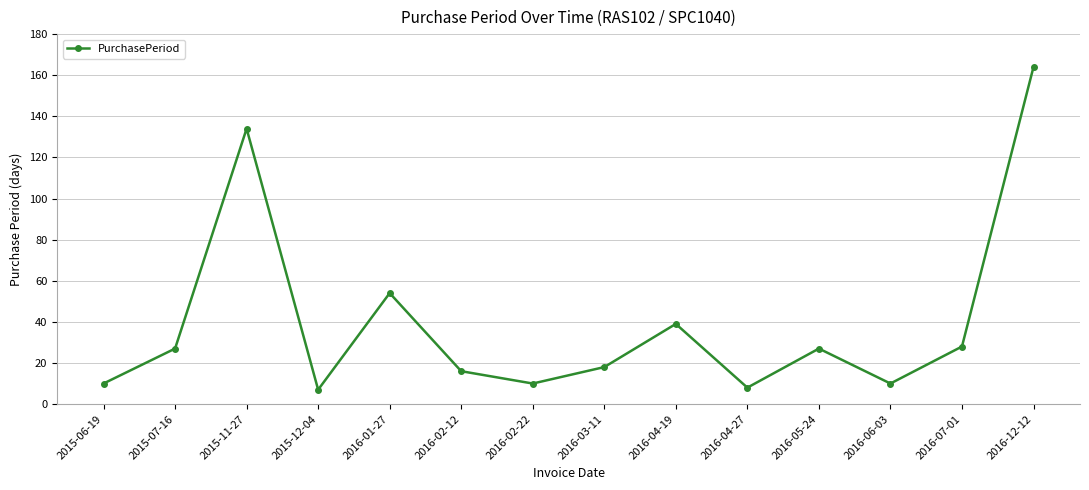

What is the sum of the values at 2016-01-27 and 2016-04-27?

62